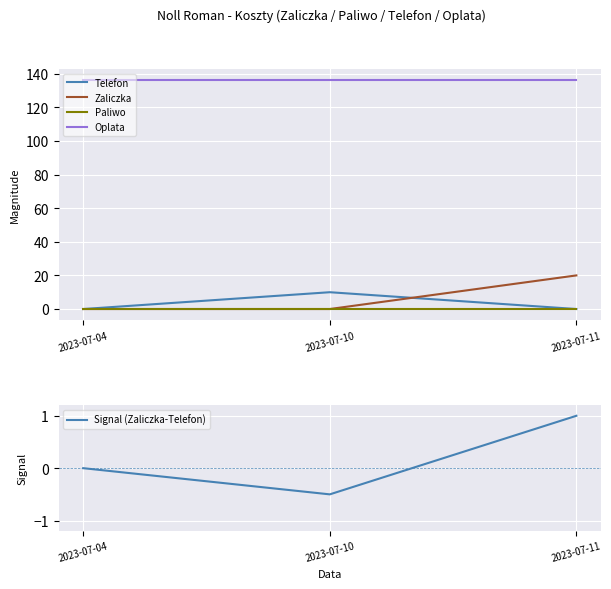

How many lines are shown in the chart?

5